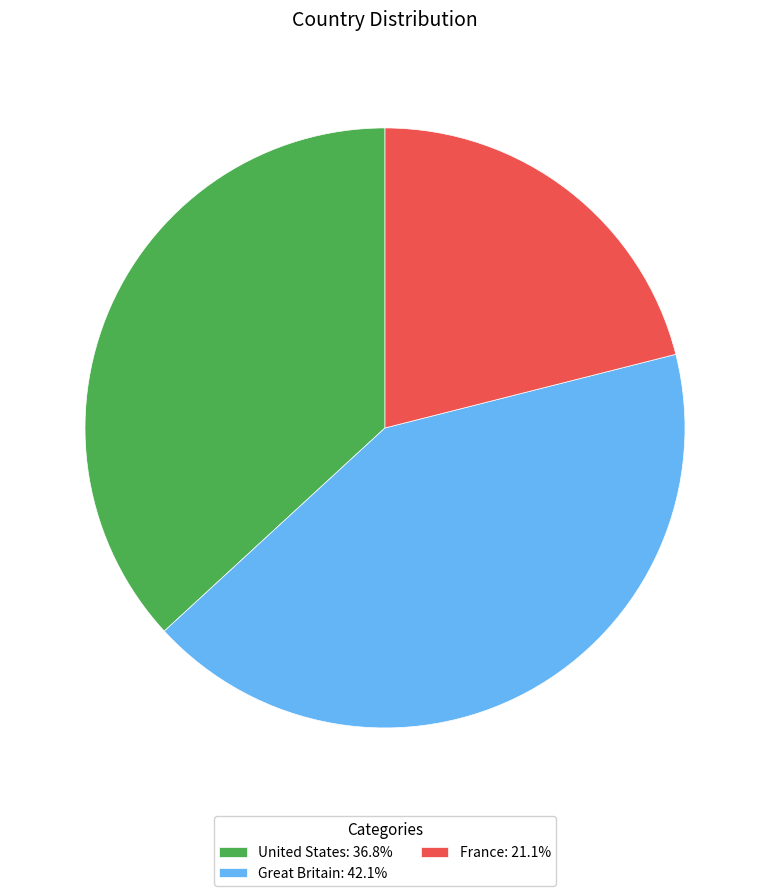

Approximately how many times larger is the value at France: 21.1% compared to United States: 36.8%?

0.6